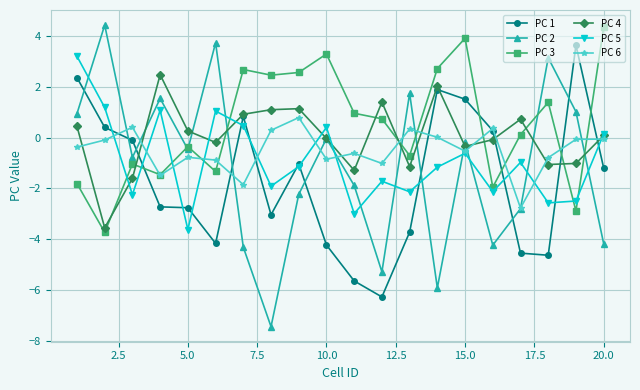

What is the minimum value for PC 4?

-3.6